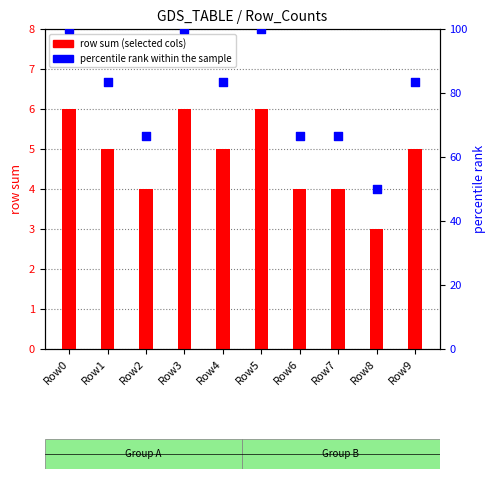

What are all the series names shown in the legend?

row sum (selected cols), percentile rank within the sample